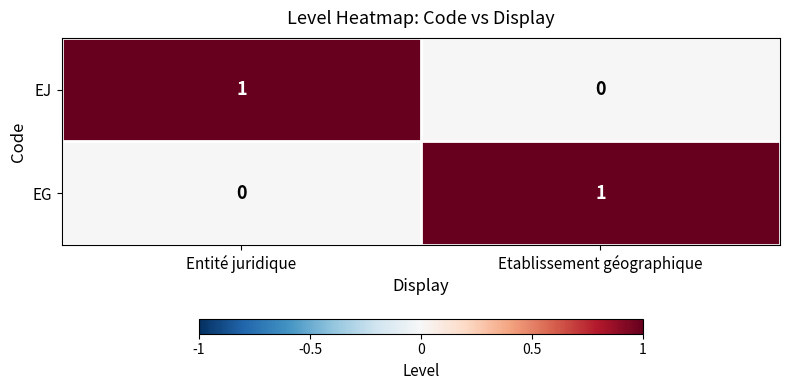

Reading left to right, transcribe all the data shown in this chart.

EJ: Entité juridique=1	Etablissement géographique=0
EG: Entité juridique=0	Etablissement géographique=1